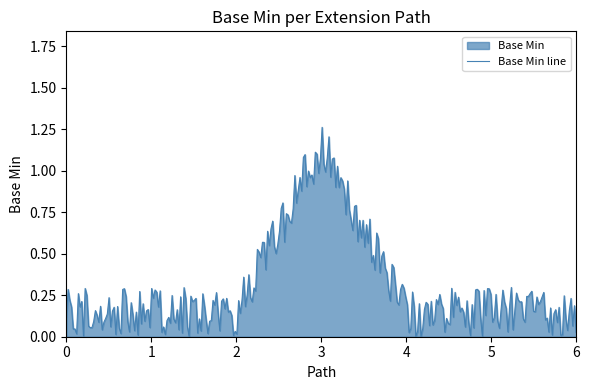

Does the chart have visible grid lines?

No